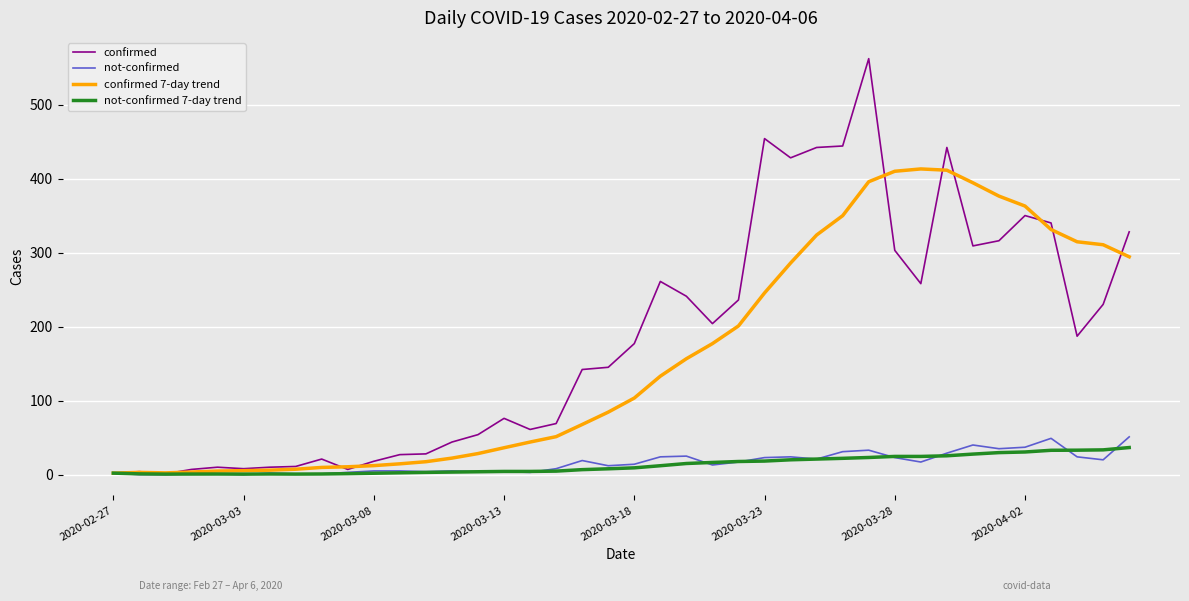

What is the greatest value displayed?

562.0